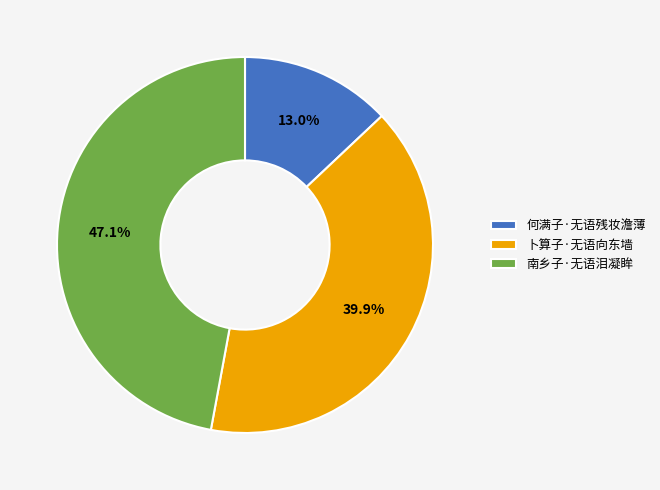

Combined, what portion of the pie is 南乡子·无语泪凝眸 and 卜算子·无语向东墙?

87.0%